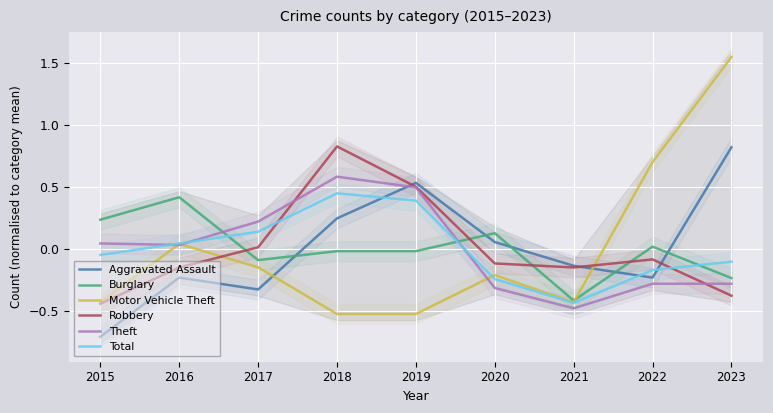

The value of Robbery at 2020 is -0.1. True or false?

True